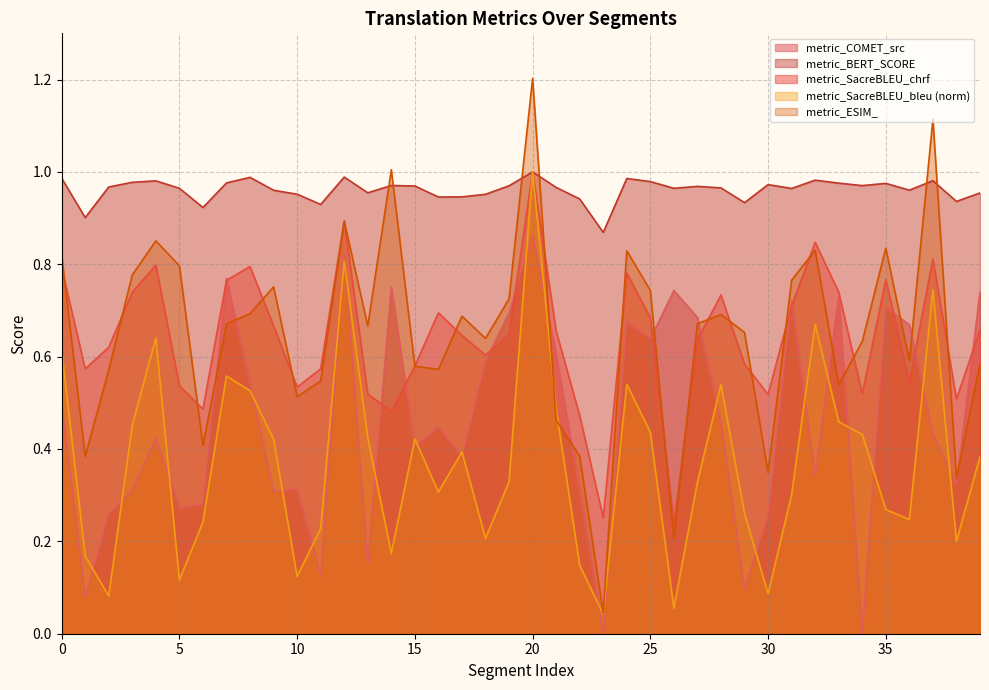

At which category does metric_COMET_src reach its first local valley?

1